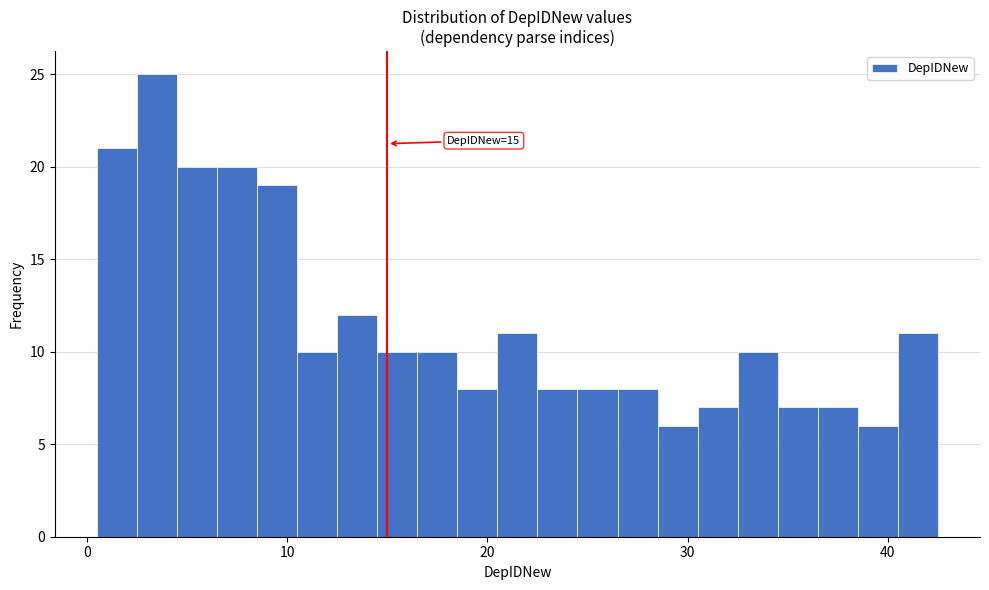

Around what value on the x-axis is the tallest bar? Give the approximate position of its centre, as read against the axis.

4